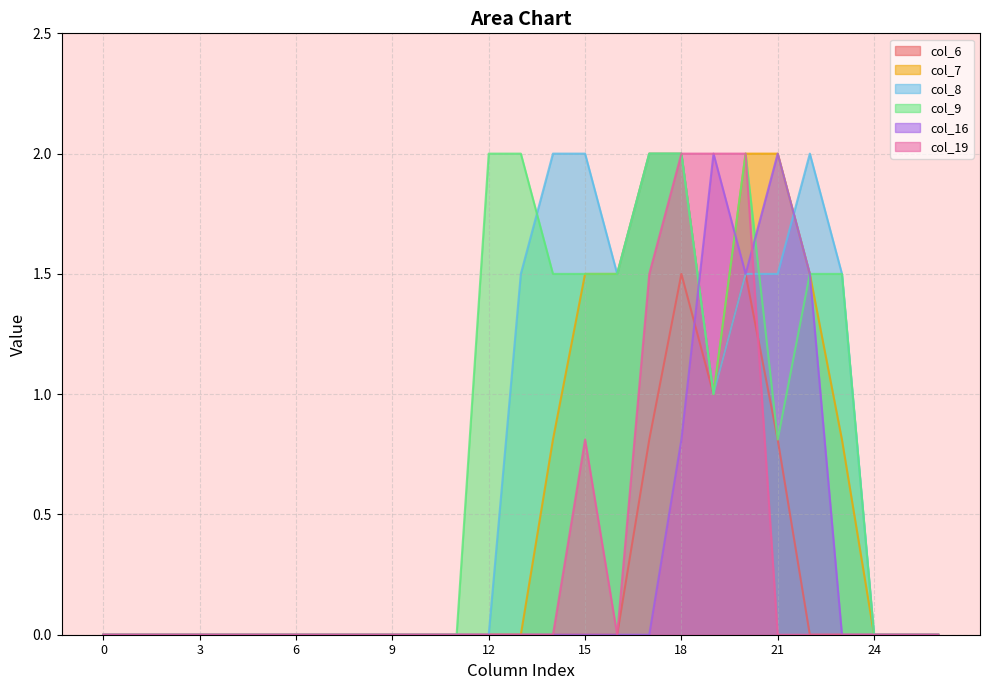

How many values in the col_7 series exceed 0?

10